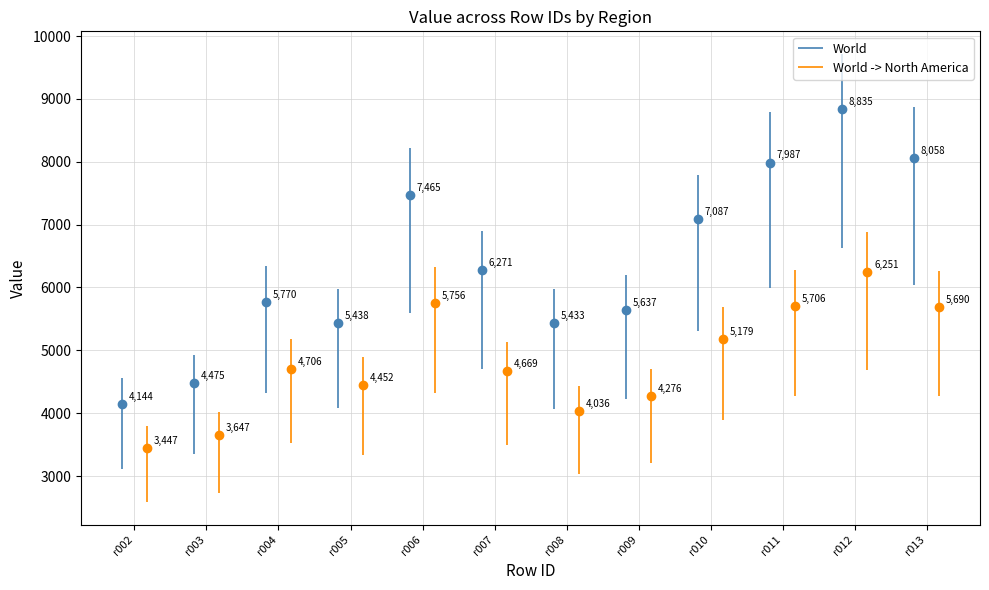

Where does the World series first go above 7895?

r011